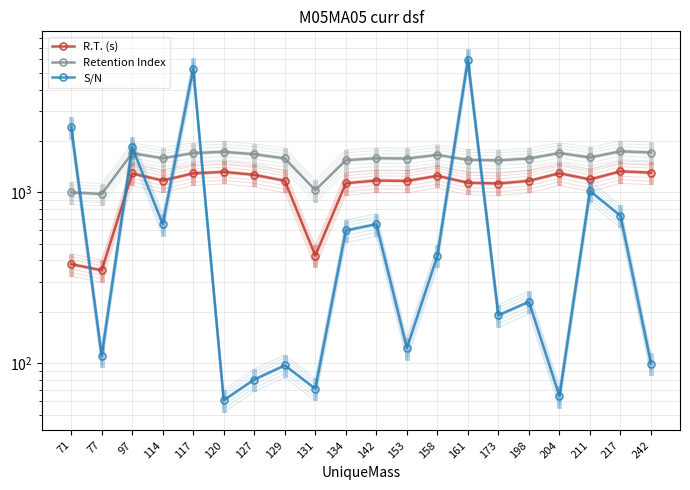

Between 242 and 129, which is larger?

242